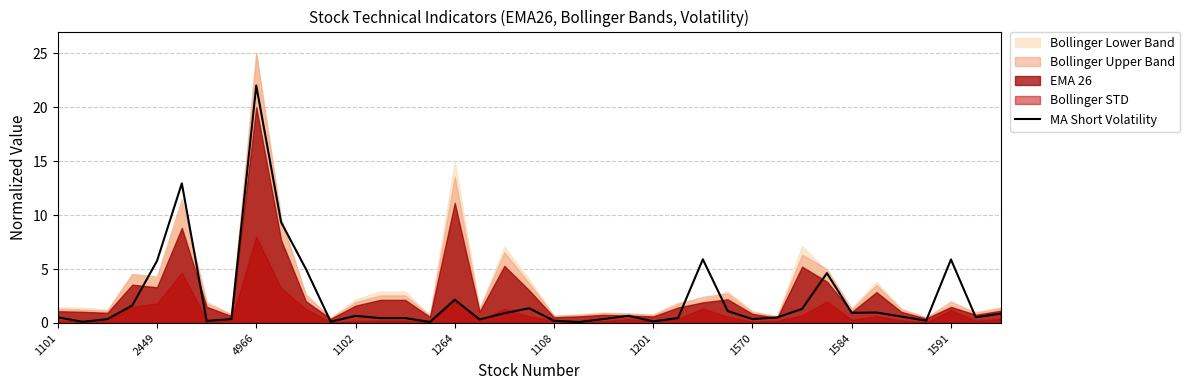

What is the sum of the values at 16 and 34?

2.8